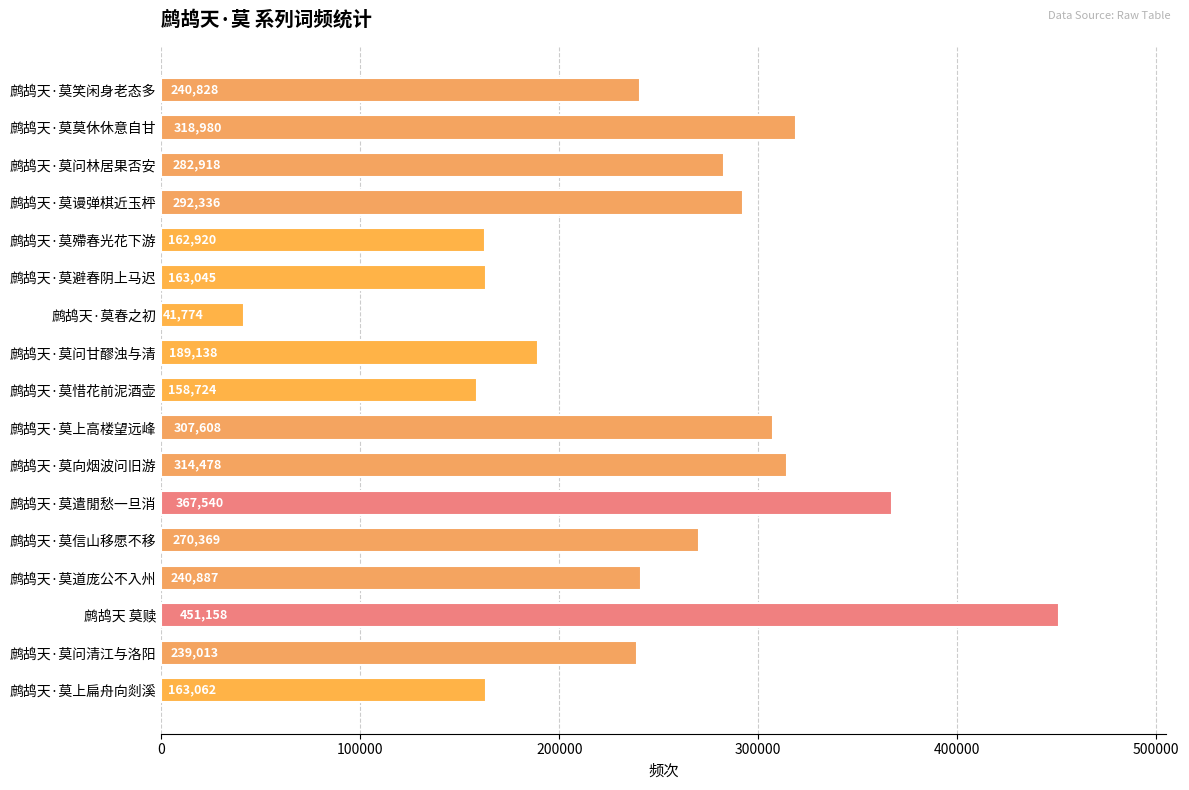

What is the maximum value shown in the chart?

451158